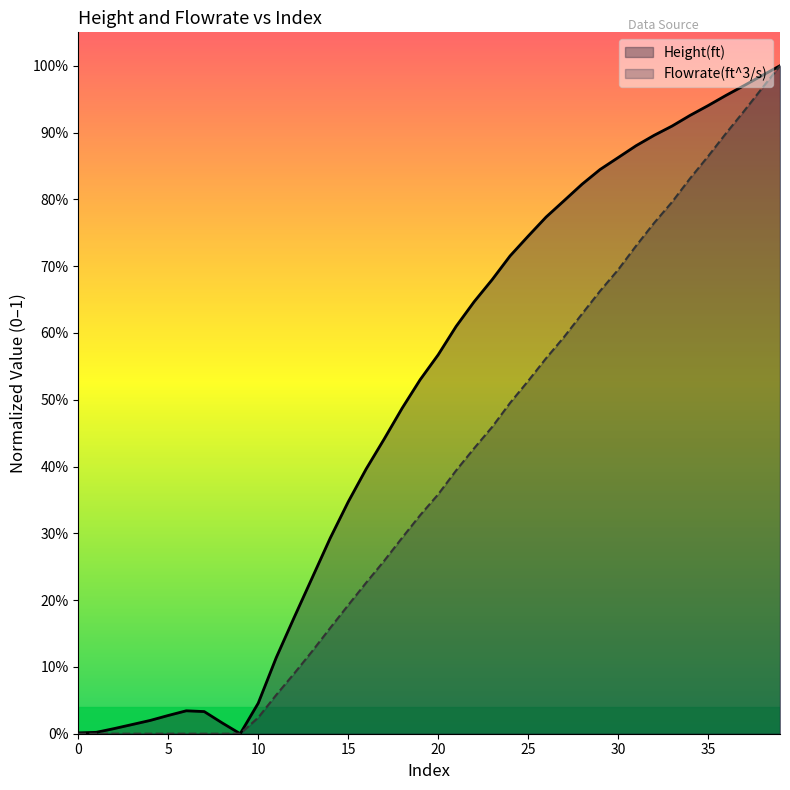

What is the label of the 26th point from the left?

25